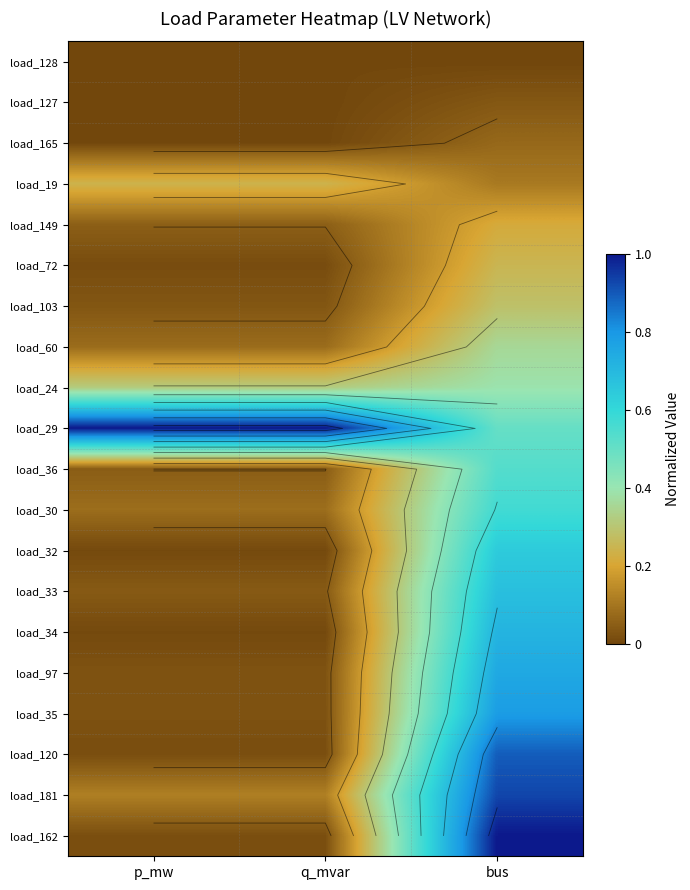

How many series are shown in this chart?

20